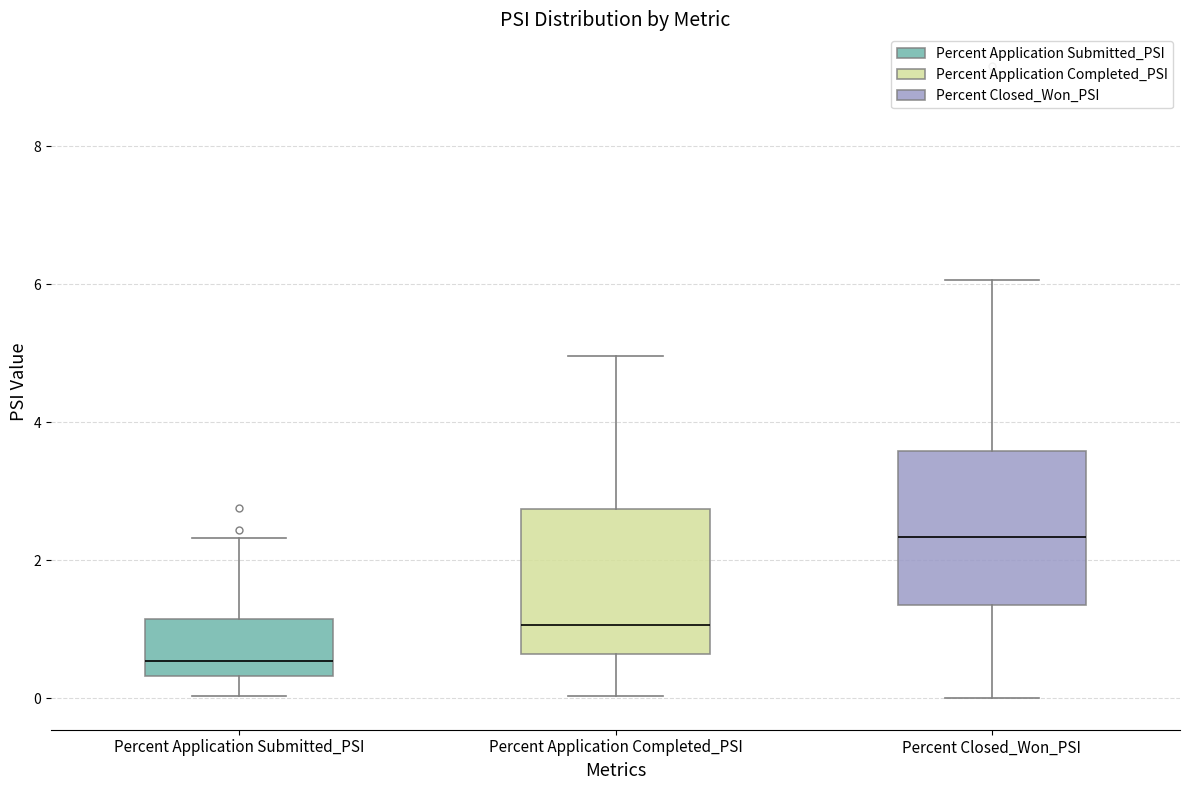

Reading left to right, transcribe this box plot: for each box, give where its median line is, the range the box spans, and where its two whiskers end, as read against the y-axis. The values are not printed on the chart, so give them approximately, as read against the axis.

Percent Application Submitted_PSI: median 0.6, box 0.4 to 1.2, whiskers 0.0 to 2.4
Percent Application Completed_PSI: median 1.0, box 0.6 to 2.8, whiskers 0.0 to 5.0
Percent Closed_Won_PSI: median 2.4, box 1.4 to 3.6, whiskers 0.0 to 6.0